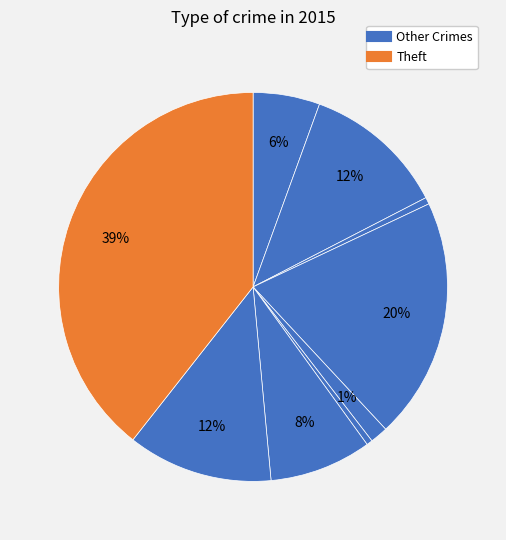

How many segments does this pie chart have?

9